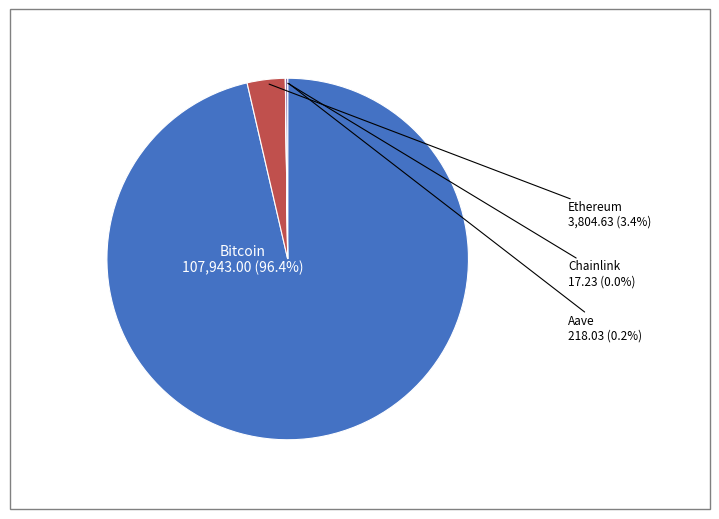

What percentage is NOT represented by Ethereum?

96.6%